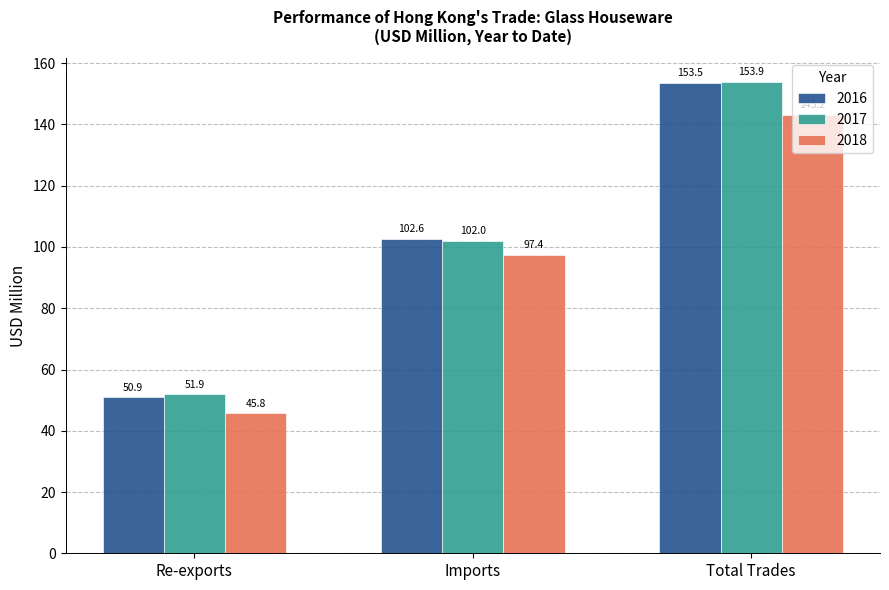

What is the highest value of the 2016 series?

153.5